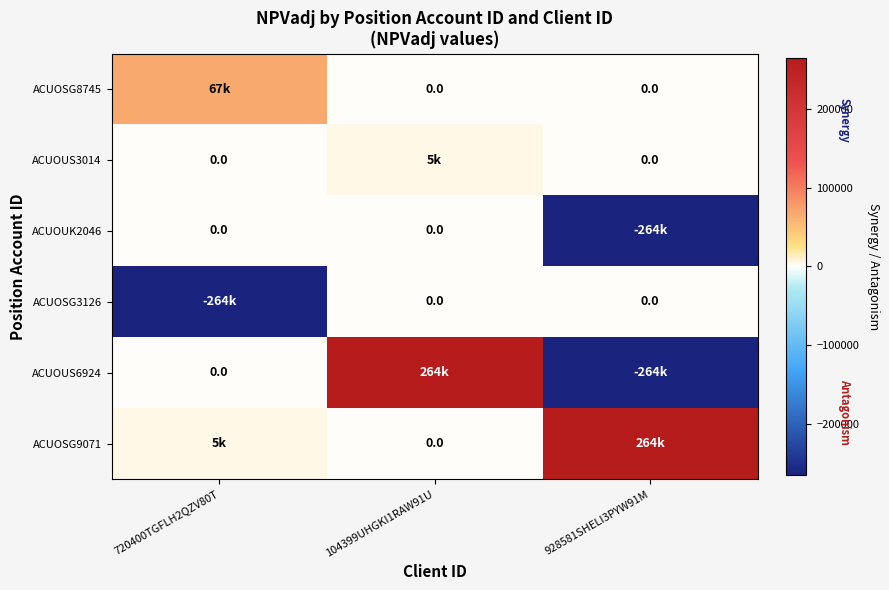

How many values in the ACUOUS6924 series exceed 0?

1